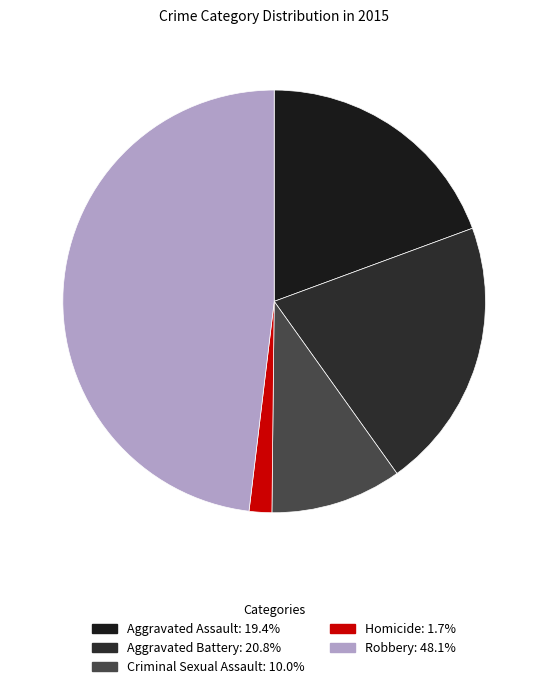

Rank the categories by value from highest to lowest.

Robbery, Aggravated Battery, Aggravated Assault, Criminal Sexual Assault, Homicide